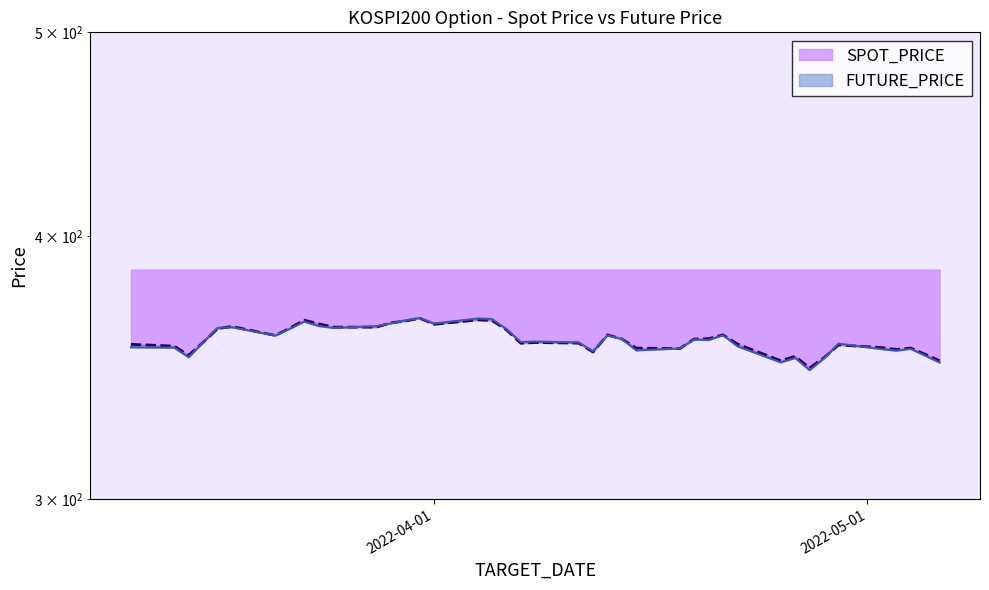

What is the label of the 7th point from the left?

2022-03-21